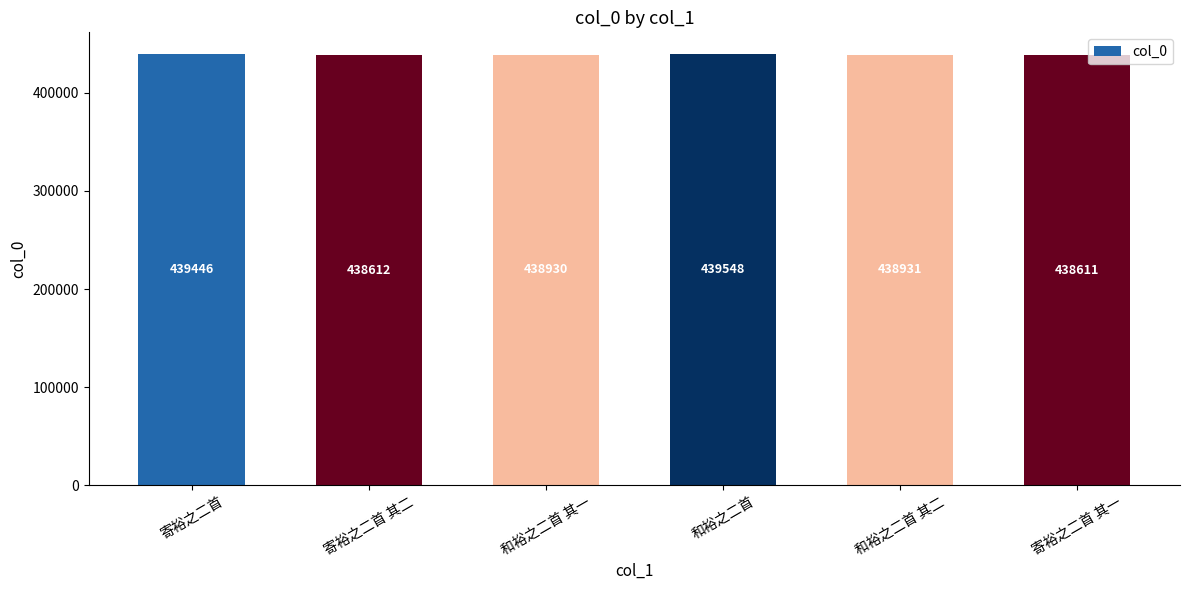

List the labels in order of value, largest first.

和裕之二首, 寄裕之二首, 和裕之二首 其二, 和裕之二首 其一, 寄裕之二首 其二, 寄裕之二首 其一